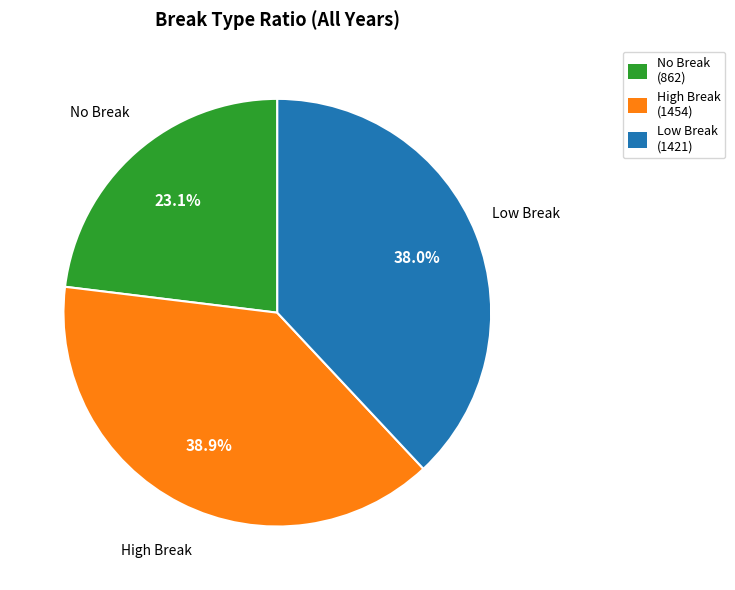

Which slice is the smallest?

No Break (862)